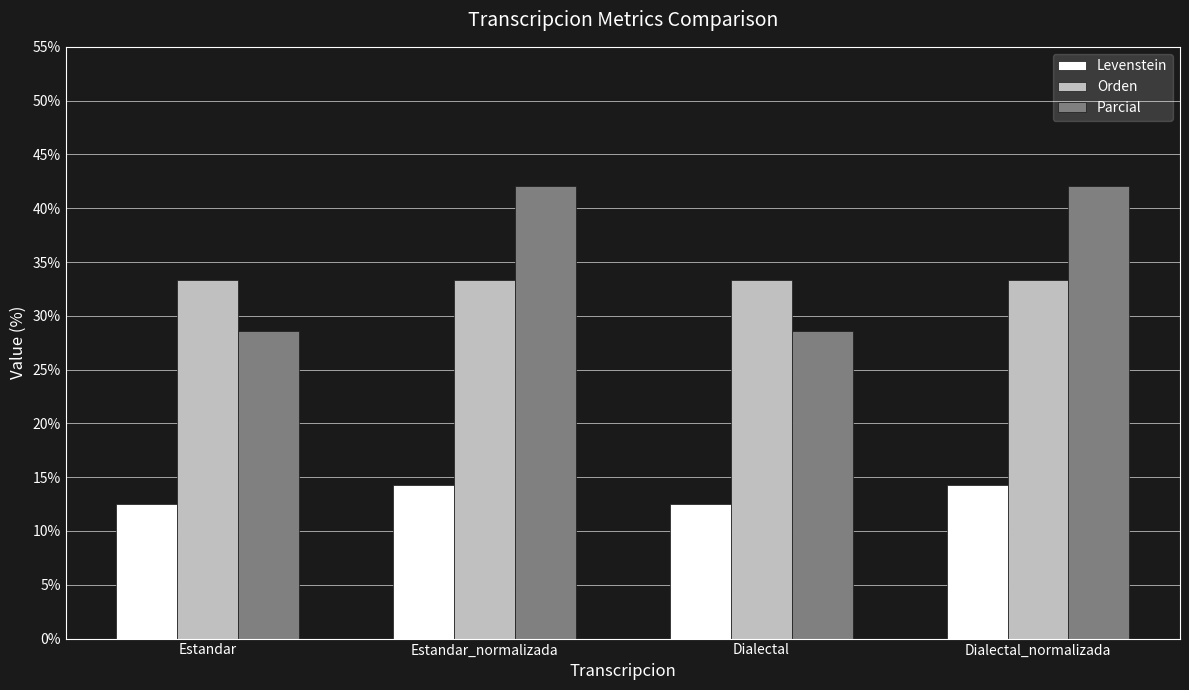

What is the label of the 1st bar from the right?

Dialectal_normalizada